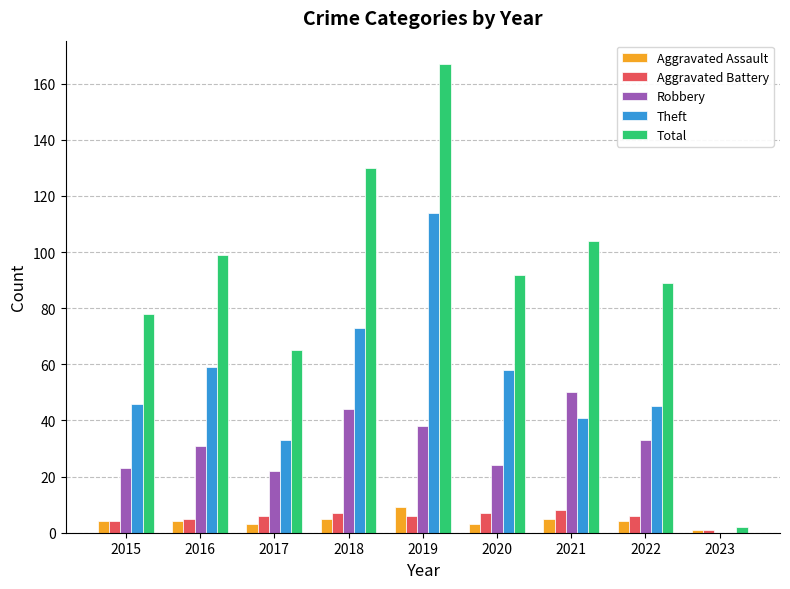

What value does the Robbery series have at 2021, to the nearest 5?

50